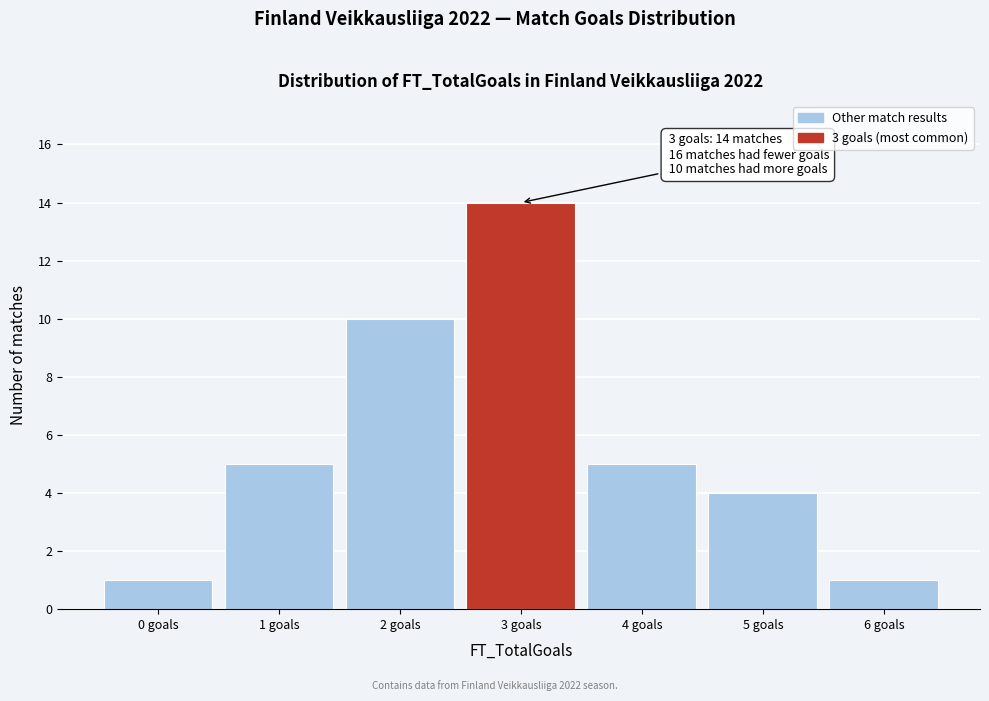

Which range on the x-axis has the tallest bar?

2.5 to 3.5